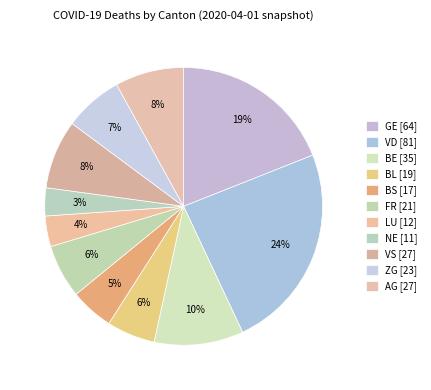

To the nearest percent, what is the difference between the largest and smallest slice percentages?

21%